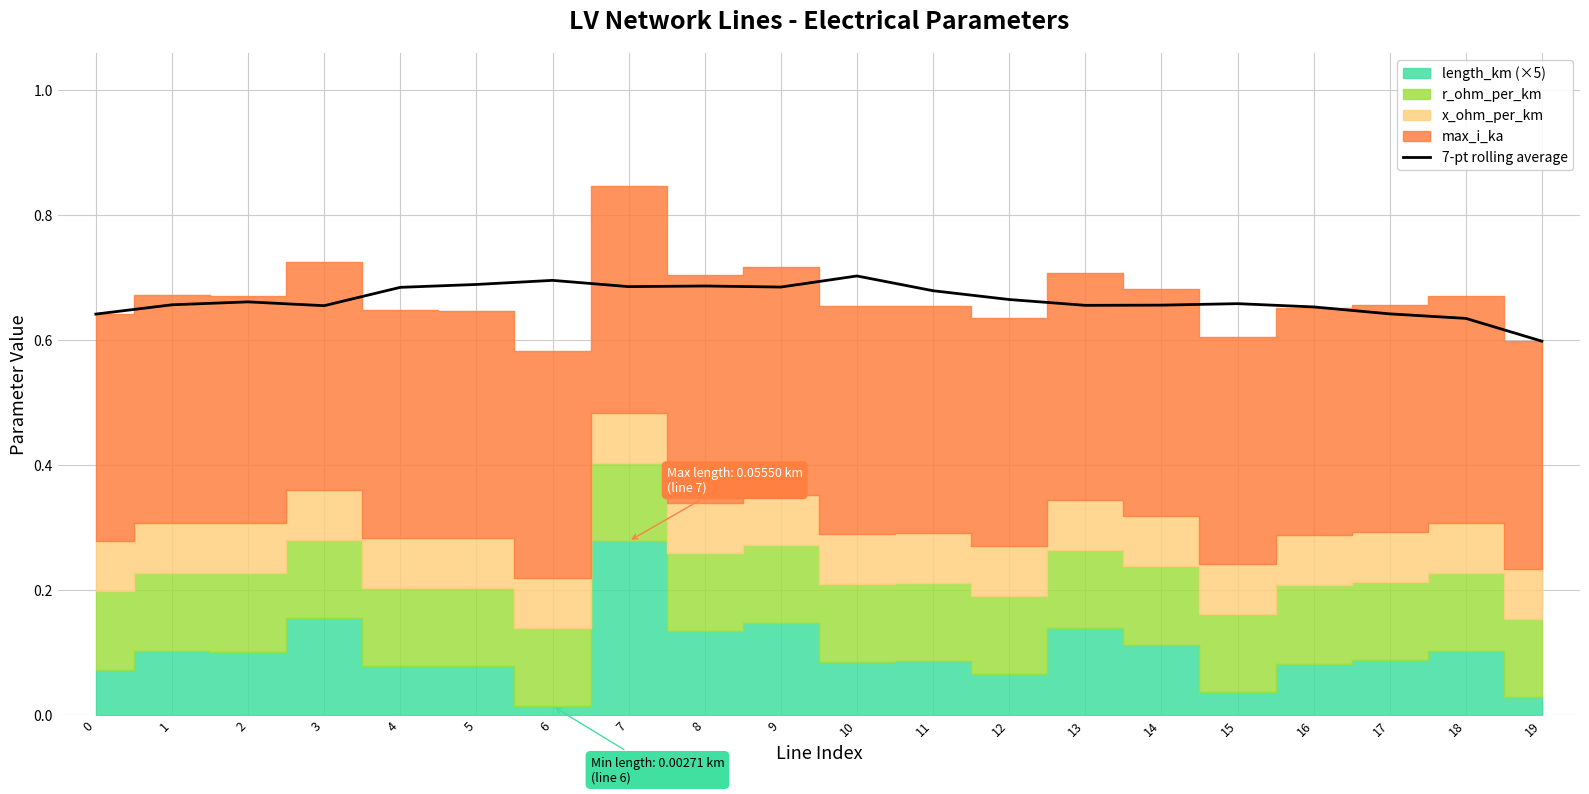

How many points are lower than both their immediate neighbors (excluding endpoints)?

4